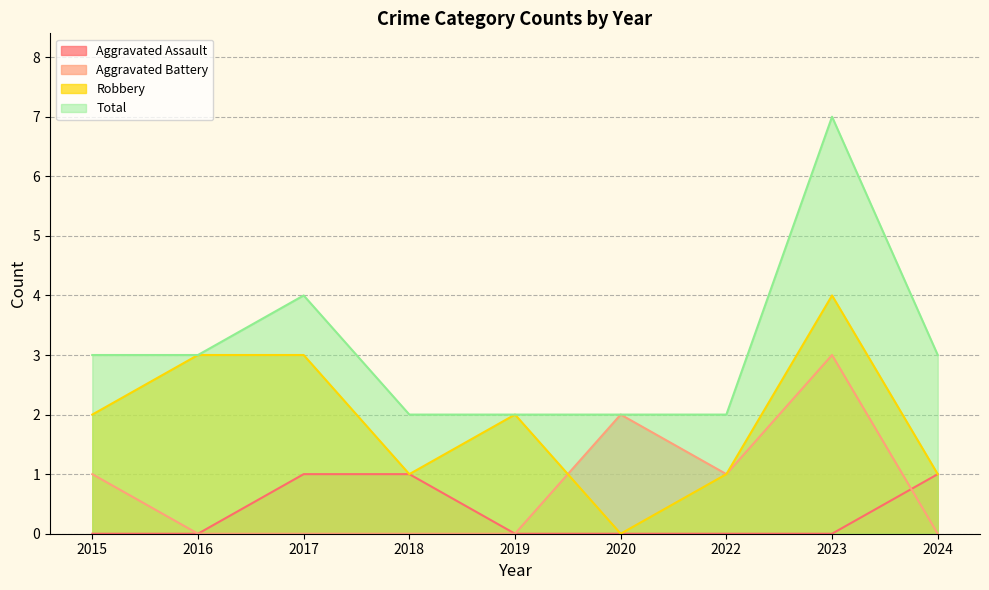

Rank the series at 2019 from highest to lowest value.

Robbery, Total, Aggravated Assault, Aggravated Battery